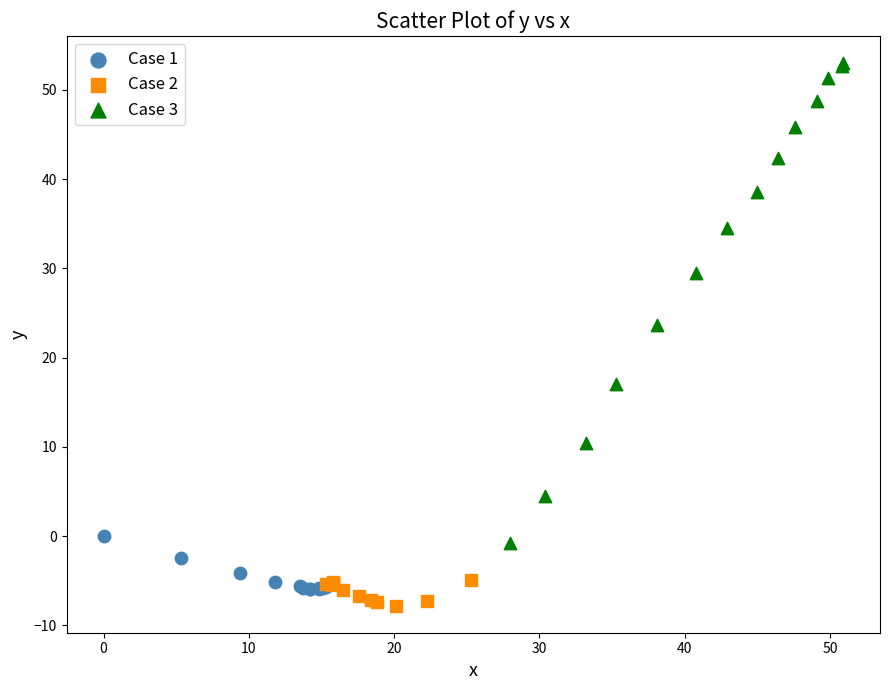

Which series contains the highest Y value?

Case 3